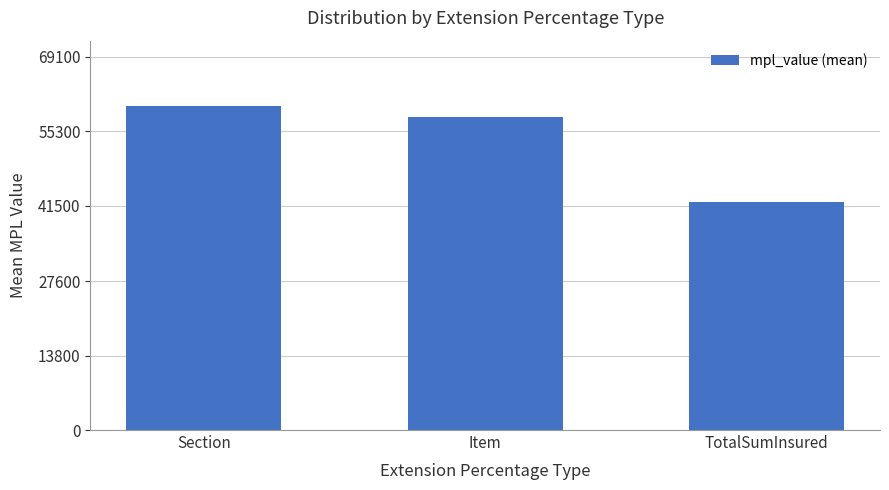

What is the sum of all values?

160419.5